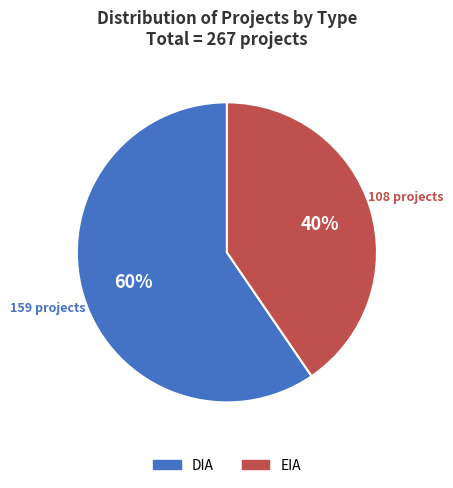

Which category accounts for the majority?

DIA